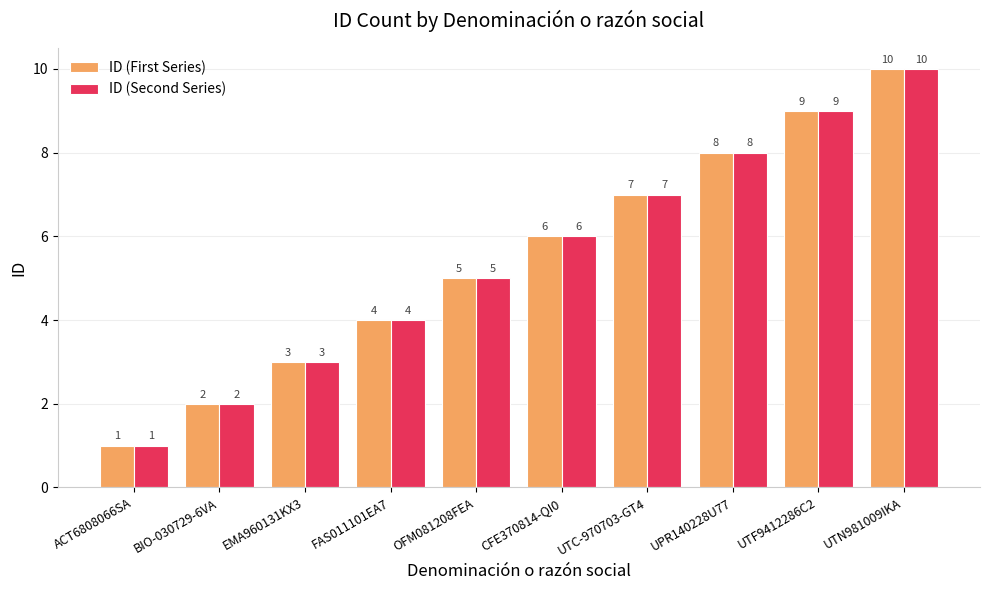

List the labels in order of ID (First Series) value, largest first.

UTN981009IKA, UTF9412286C2, UPR140228U77, UTC-970703-GT4, CFE370814-QI0, OFM081208FEA, FAS011101EA7, EMA960131KX3, BIO-030729-6VA, ACT6808066SA